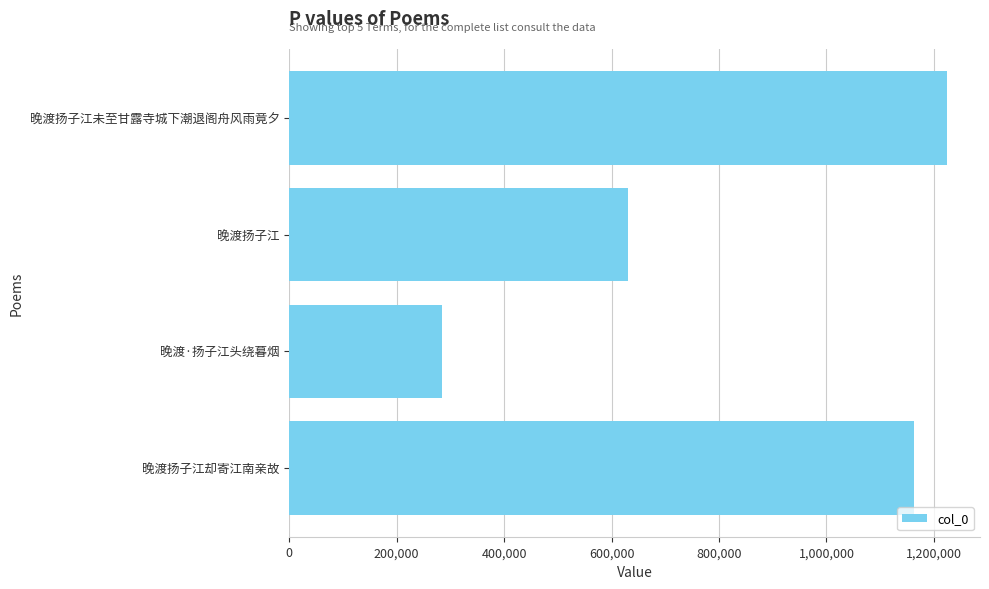

True or false: the data shows 104796 at 晚渡·扬子江头绕暮烟.

False